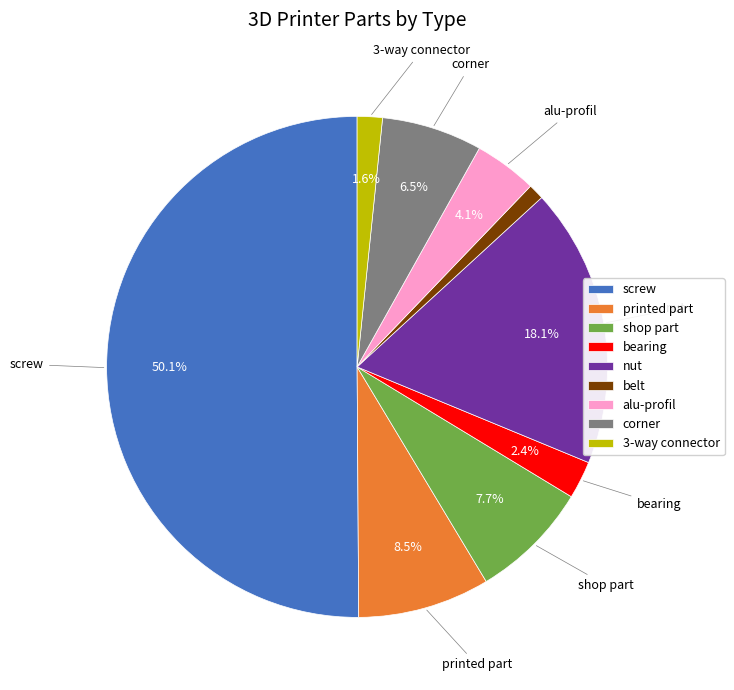

Which slice represents more than half of the pie?

screw